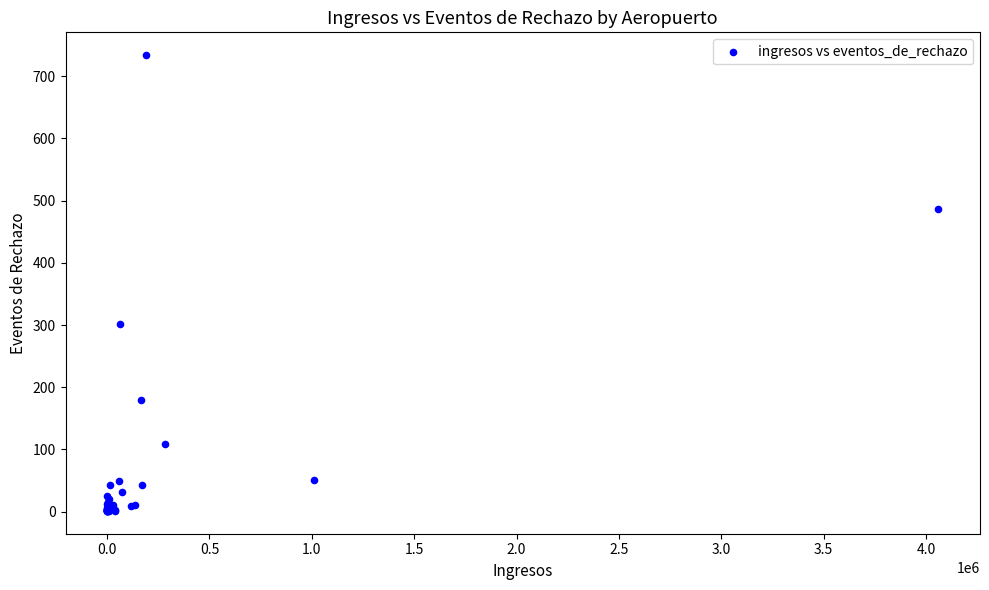

What Y value in the scatter plot is closest to 367?

302